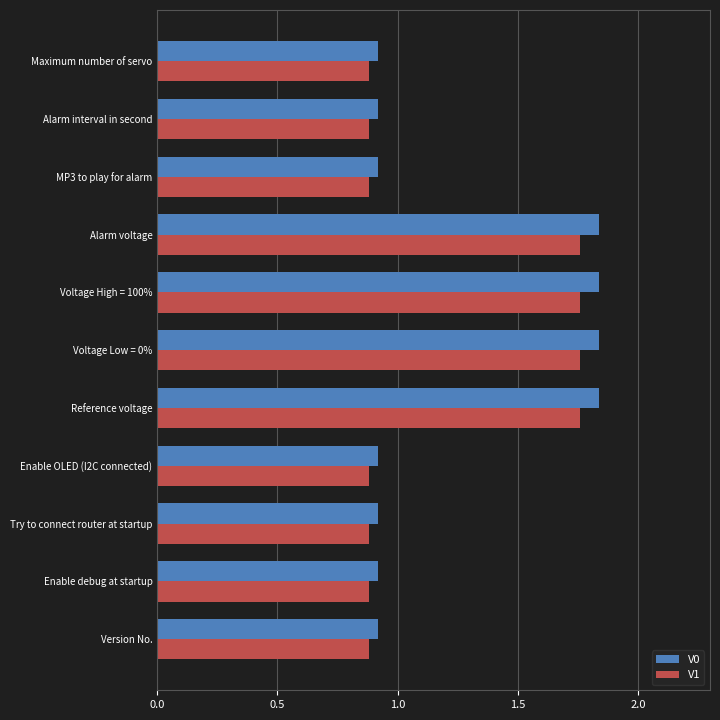

What is the difference between the second highest and second lowest values in the V1 series?

0.9